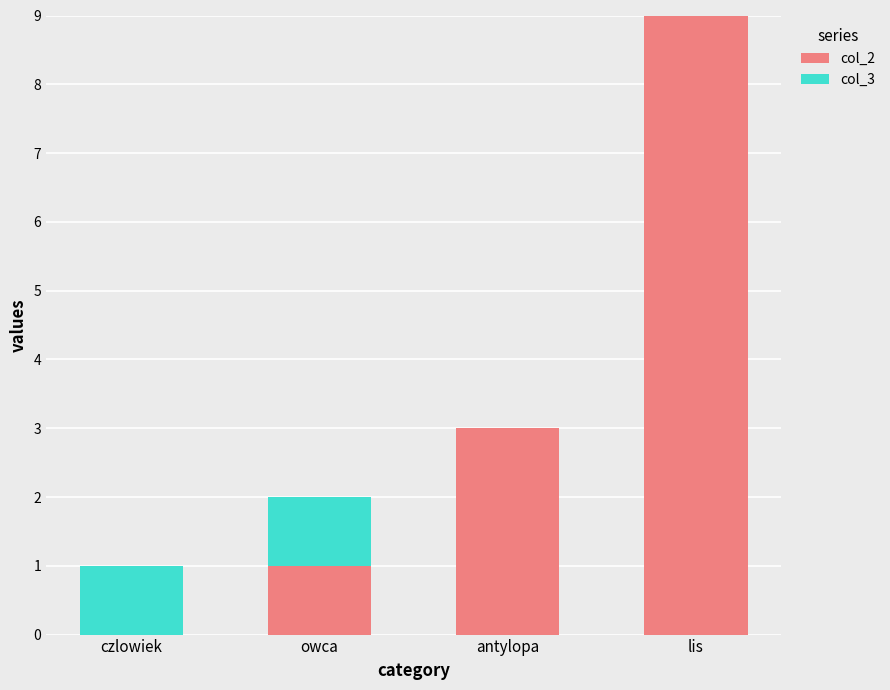

Is it true that col_2 equals 9 at lis?

True